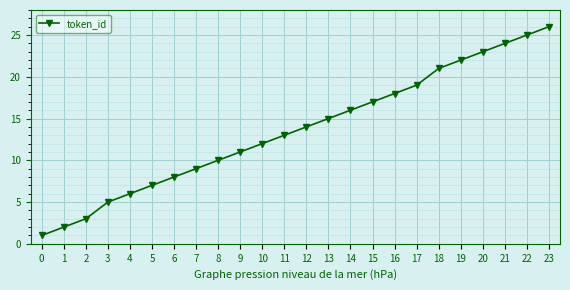

List the labels in order of value, largest first.

23, 22, 21, 20, 19, 18, 17, 16, 15, 14, 13, 12, 11, 10, 9, 8, 7, 6, 5, 4, 3, 2, 1, 0